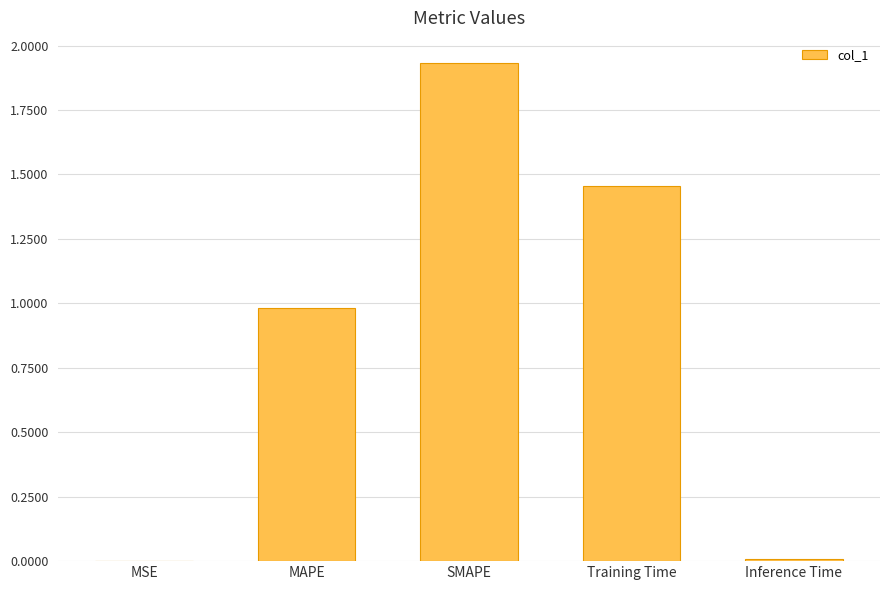

What is the average value?

0.9